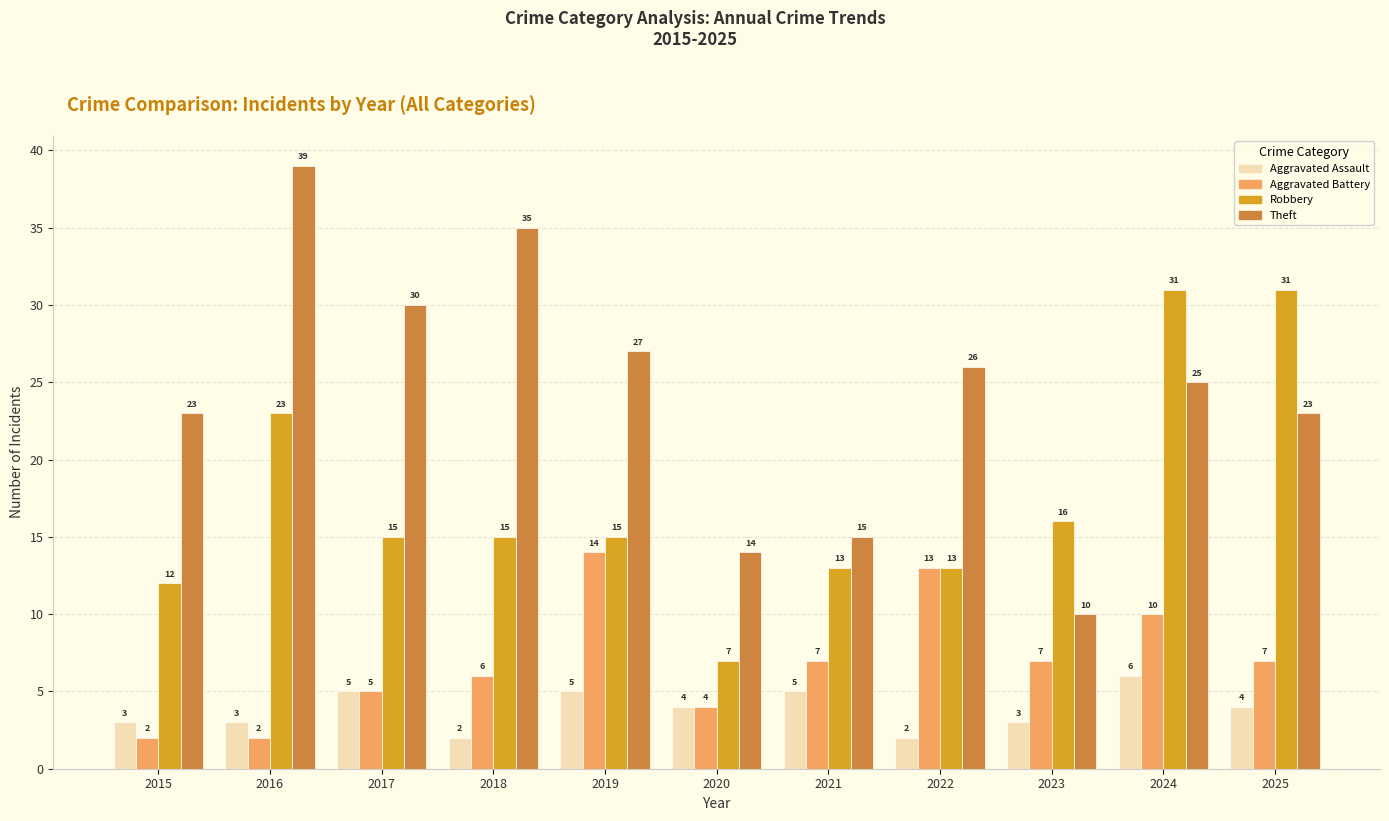

What are all the series names shown in the legend?

Aggravated Assault, Aggravated Battery, Robbery, Theft